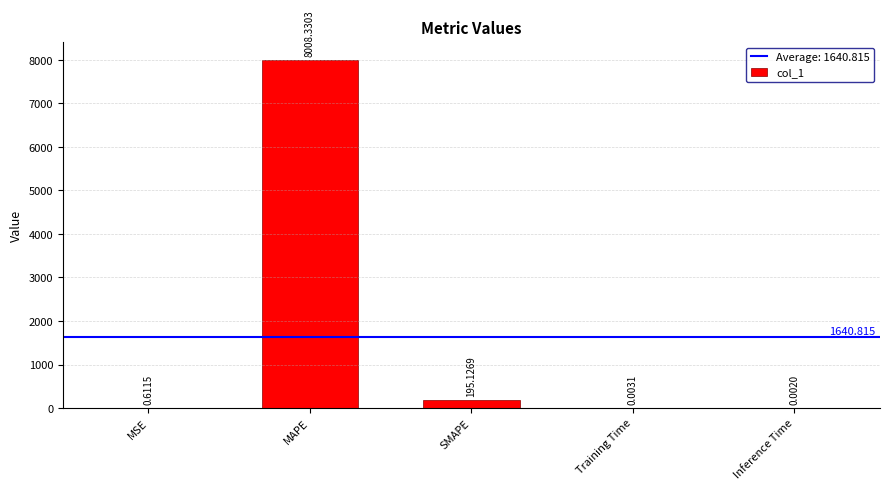

What is the sum of the values at MAPE and Inference Time?

8008.3